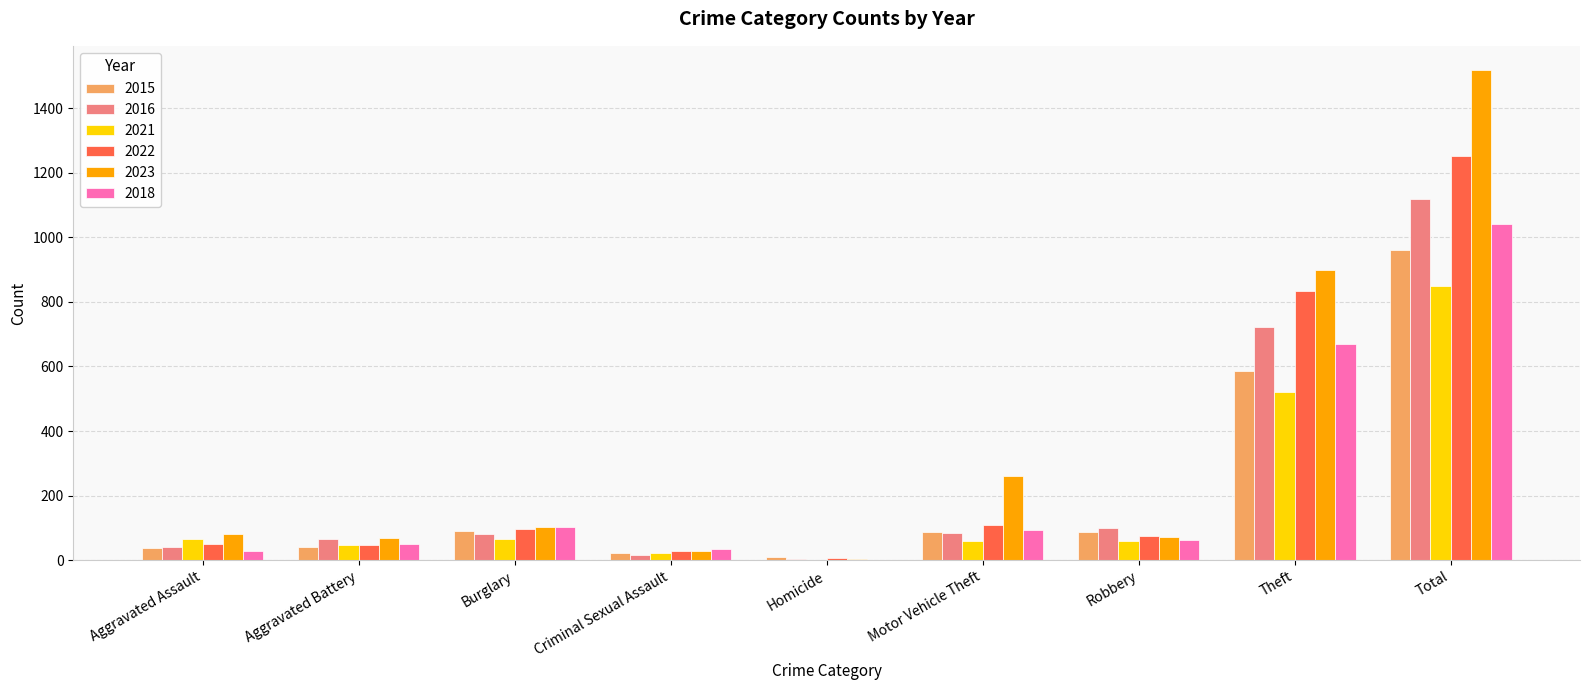

Which series has the largest total across all categories?

2023